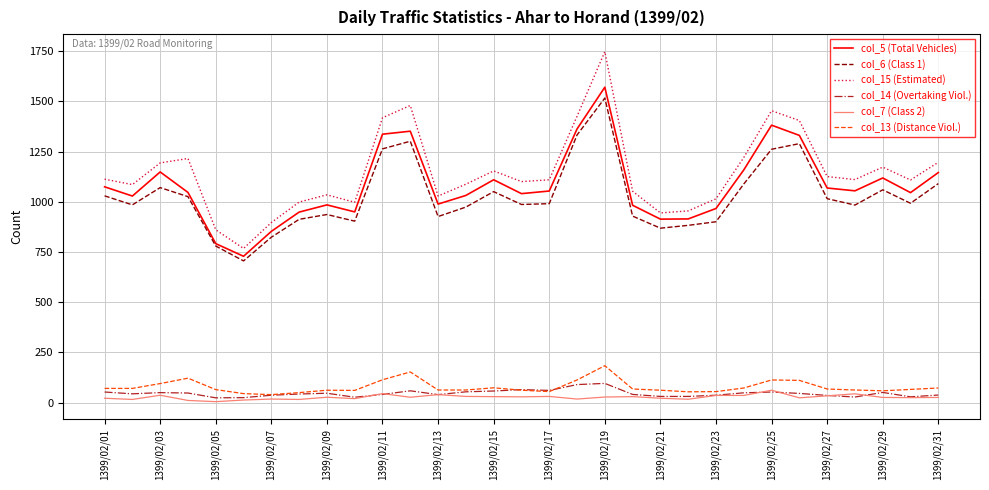

True or false: col_15 (Estimated) and col_14 (Overtaking Viol.) intersect in this chart.

False